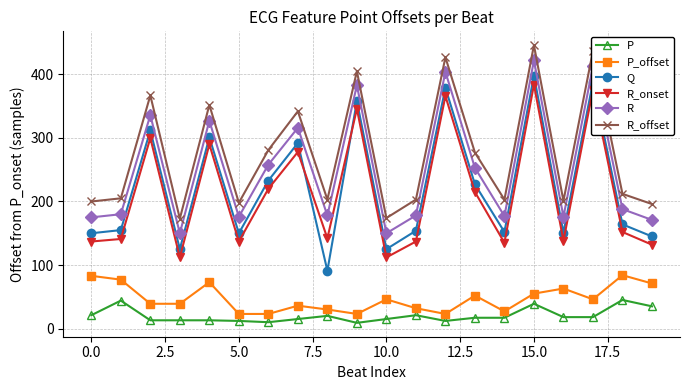

What is the difference between the maximum and minimum values in the P_offset series?

61